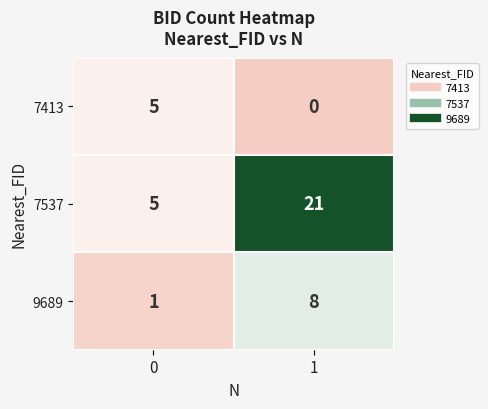

Reading left to right, transcribe all the data shown in this chart.

7413: 0=5	1=0
7537: 0=5	1=21
9689: 0=1	1=8